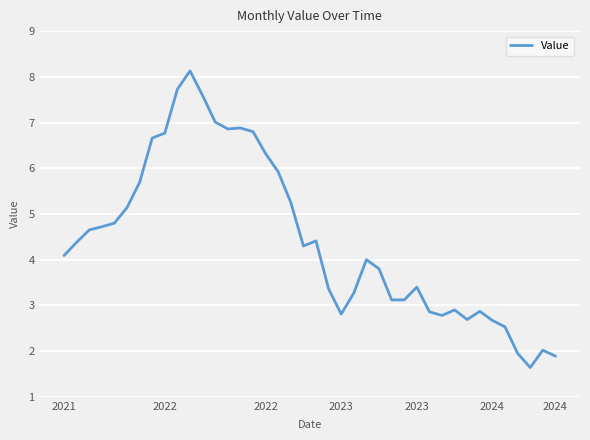

True or false: the data has more than 2 interior local peaks.

True